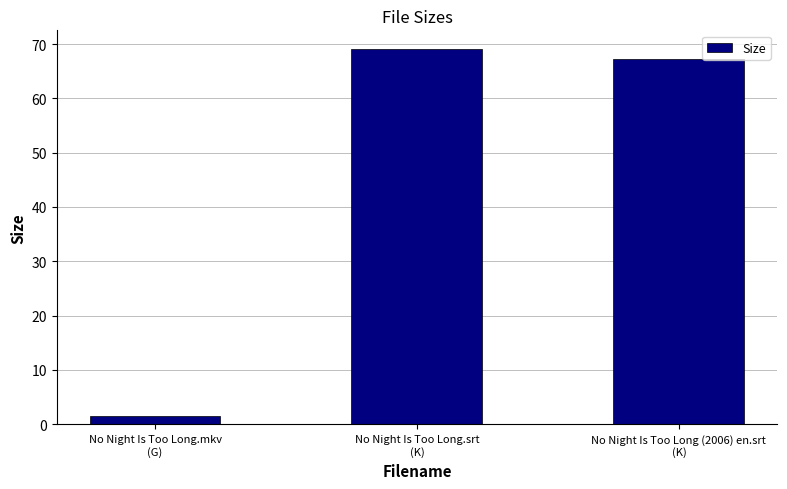

Between No Night Is Too Long.mkv
(G) and No Night Is Too Long (2006) en.srt
(K), which is larger?

No Night Is Too Long (2006) en.srt
(K)